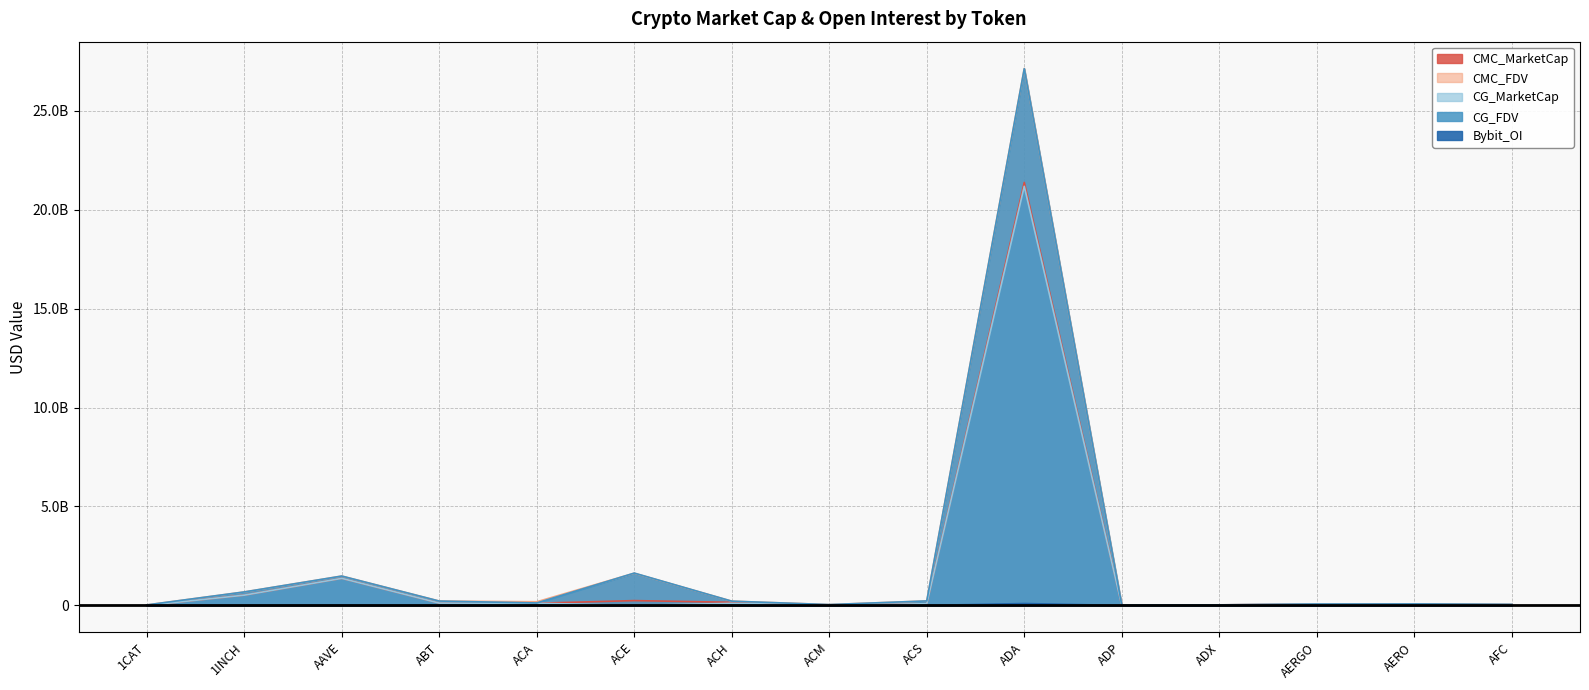

Does the chart have visible grid lines?

Yes